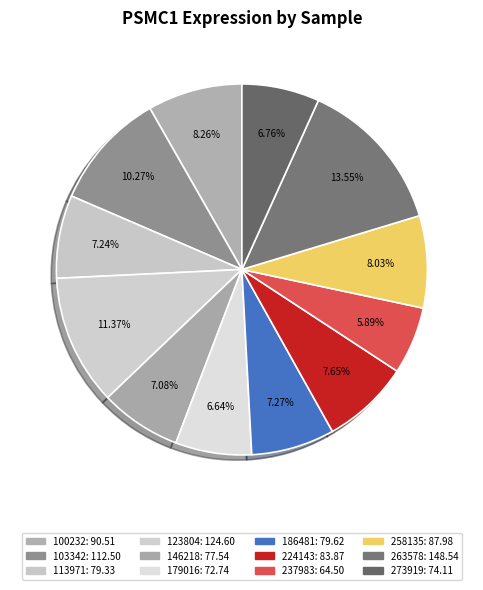

How many slices are in this pie chart?

12